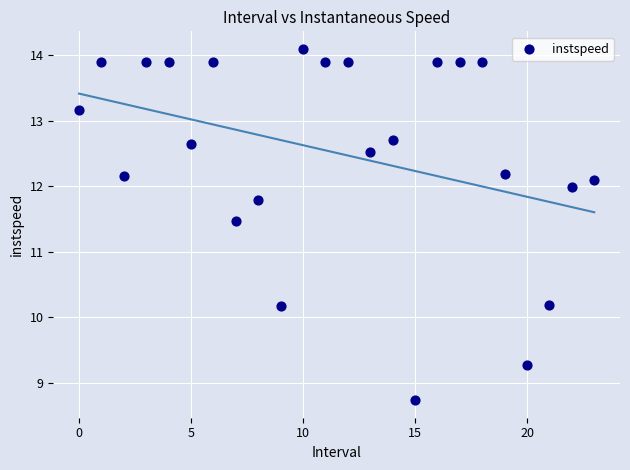

What Y value in the scatter plot is closest to 11?

11.5